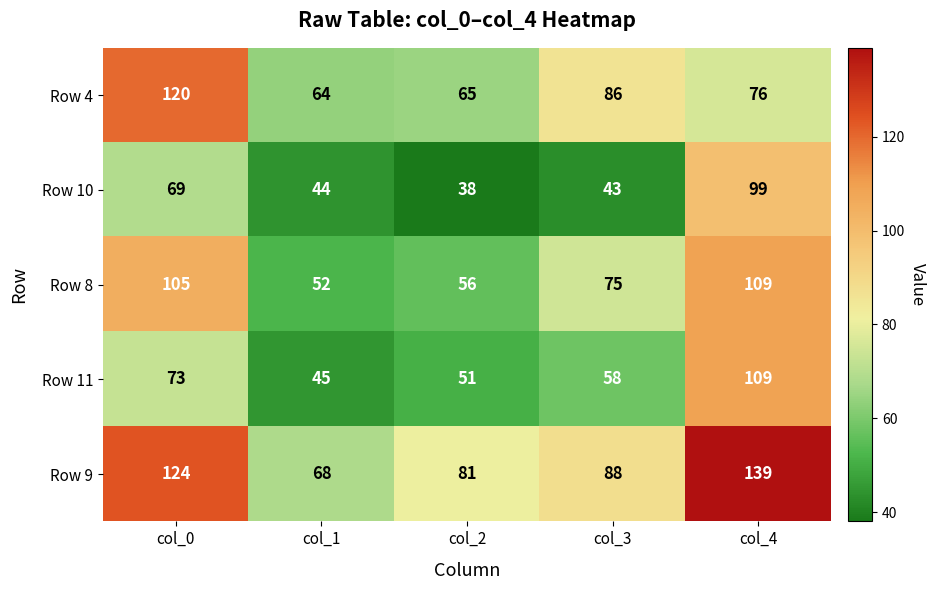

Rank the series at col_2 from lowest to highest value.

Row 10, Row 11, Row 8, Row 4, Row 9